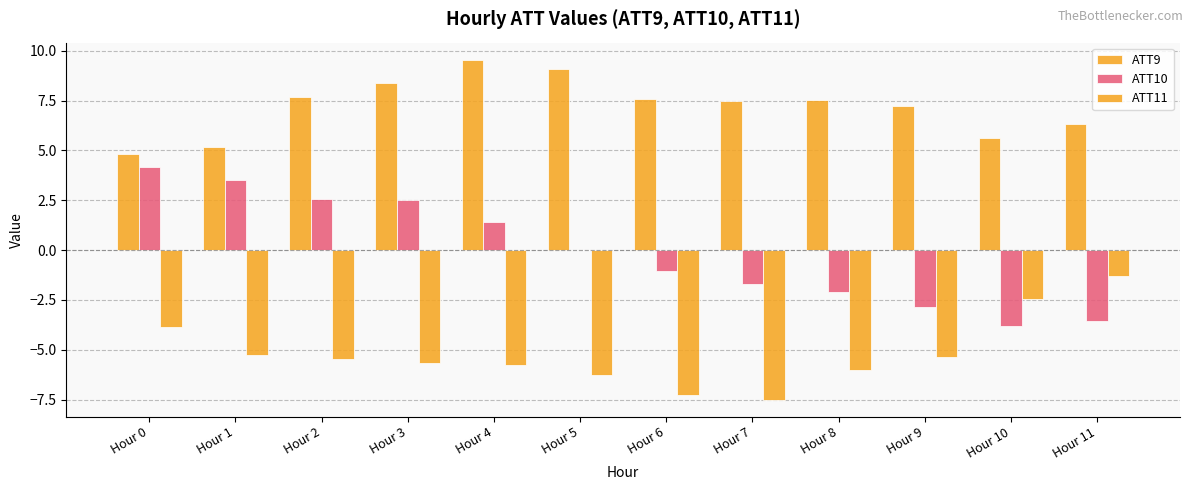

How many groups of bars are there?

12